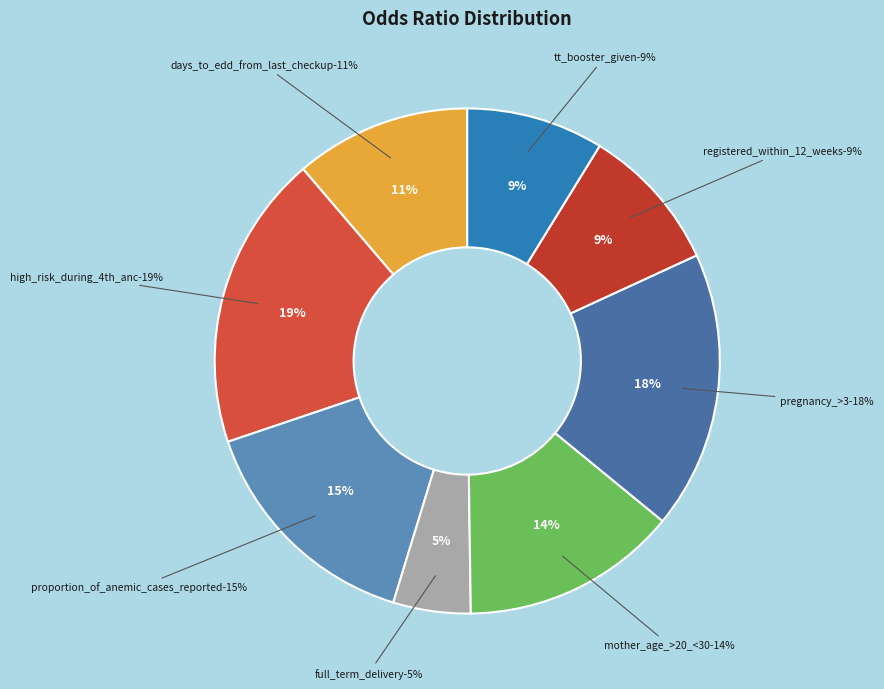

How many segments does this pie chart have?

8